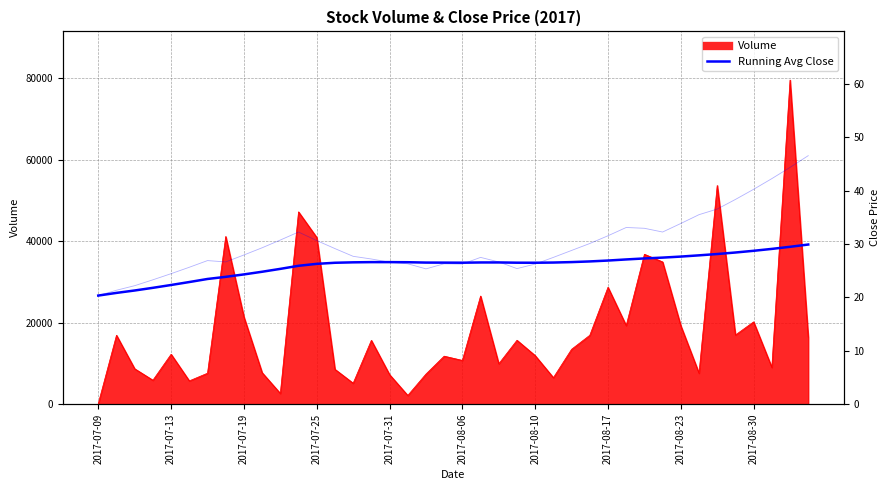

What is the smallest value displayed?

20.4